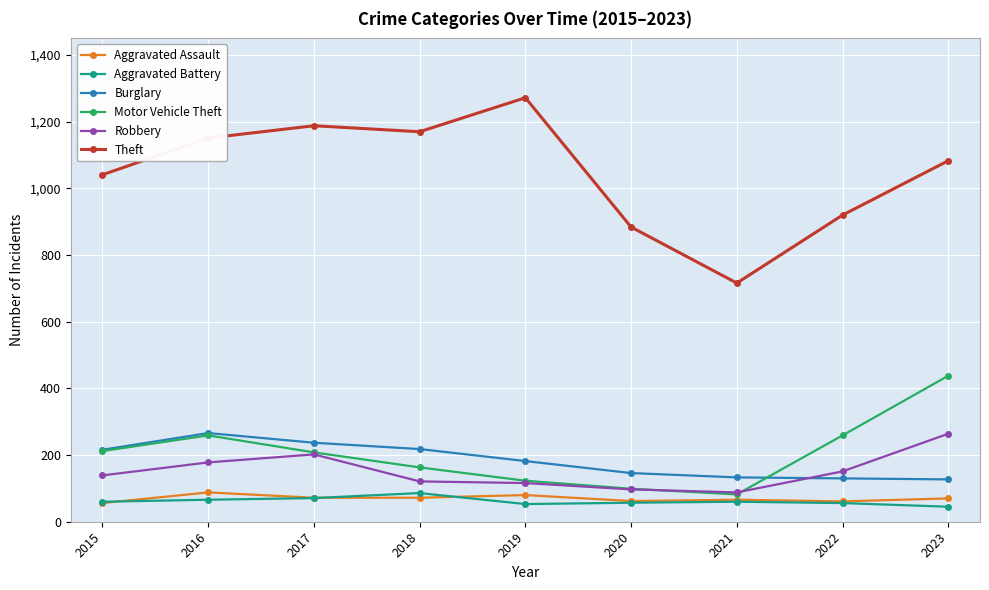

True or false: Theft and Burglary cross at least once.

False